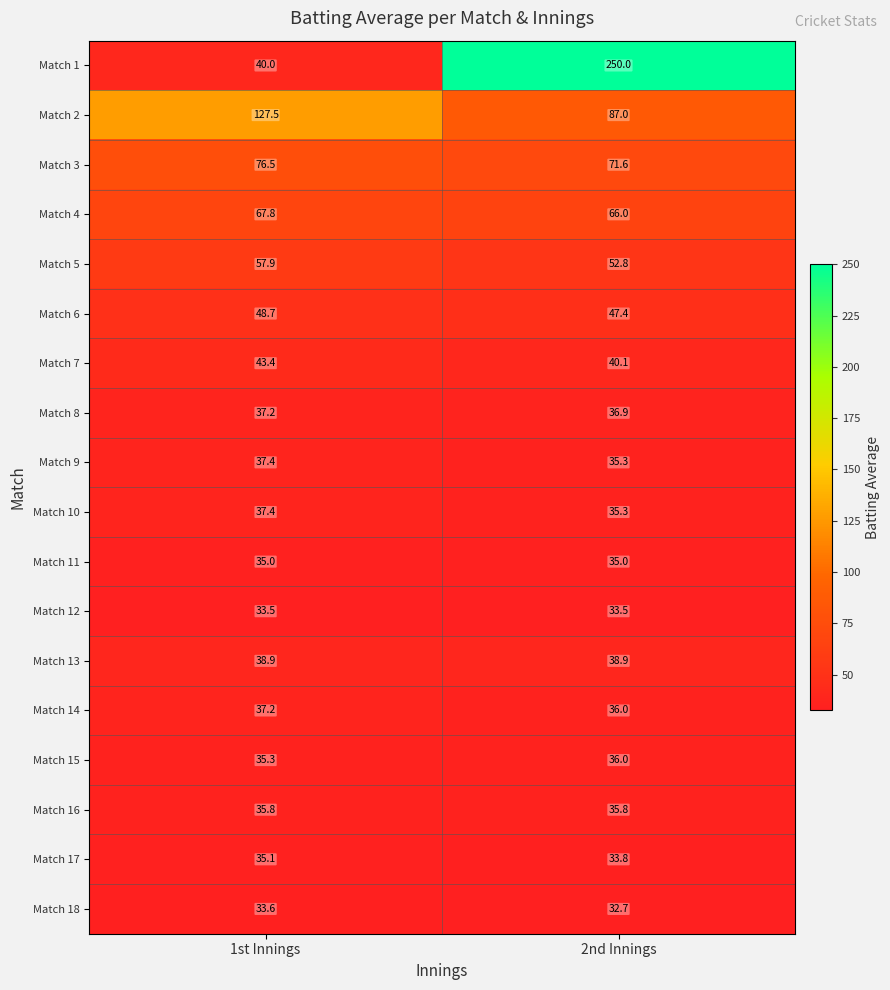

The value of Match 18 at 2nd Innings is 32.7. True or false?

True